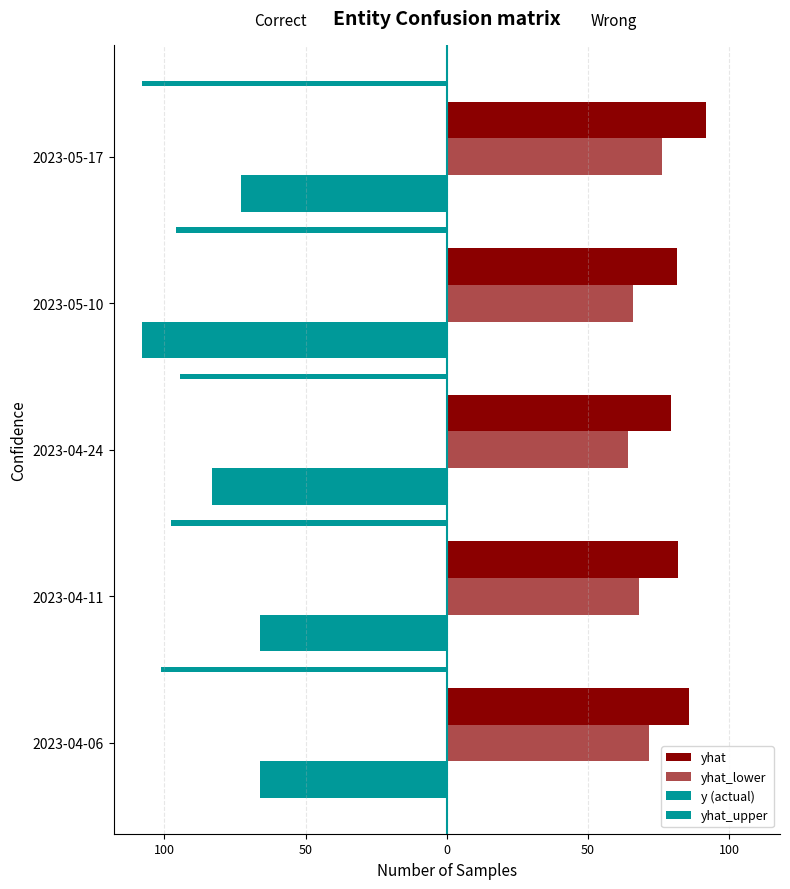

What is the sum of all yhat values?

420.0